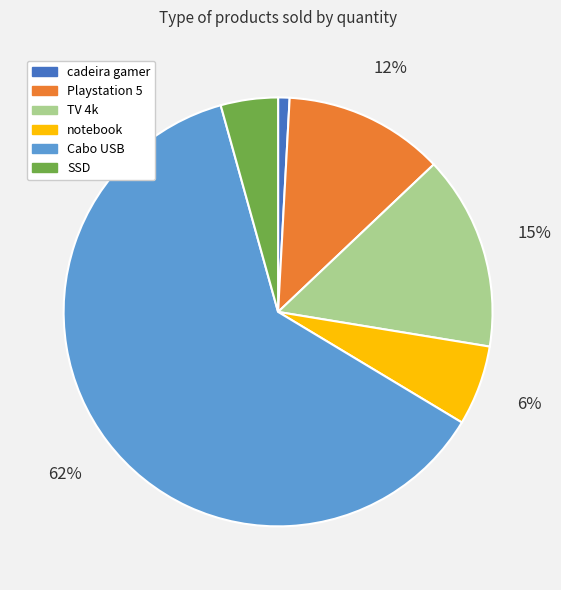

Rank the categories by value from lowest to highest.

cadeira gamer, SSD, notebook, Playstation 5, TV 4k, Cabo USB